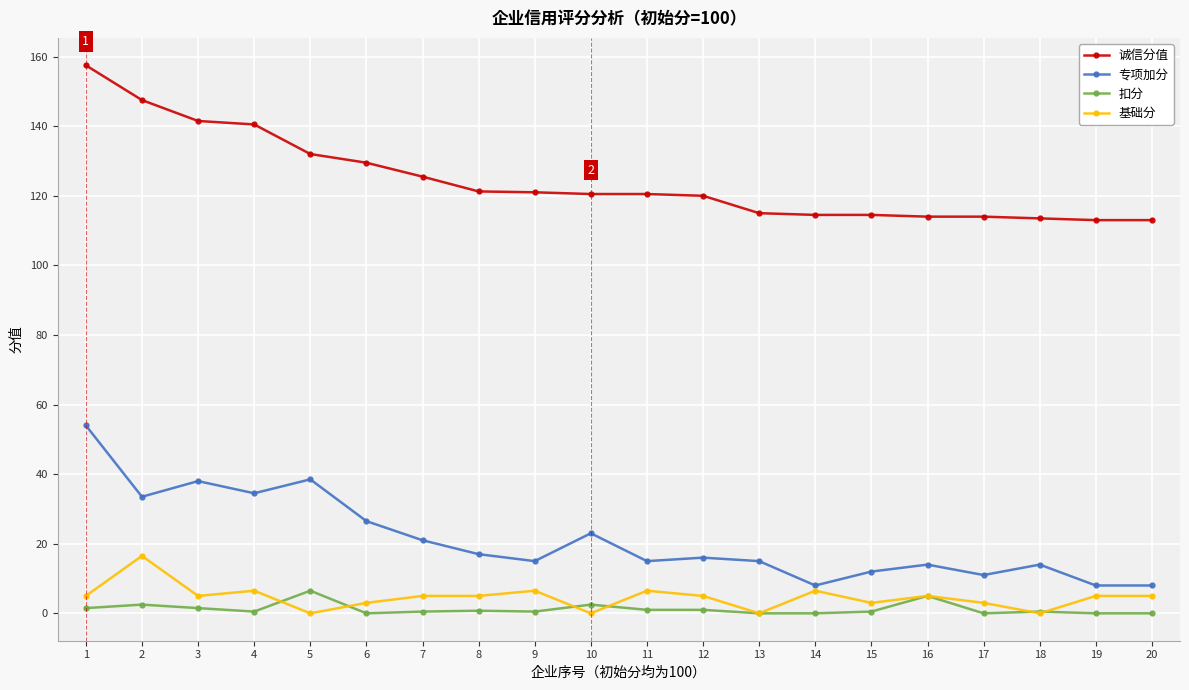

True or false: 诚信分值 and 扣分 intersect in this chart.

False